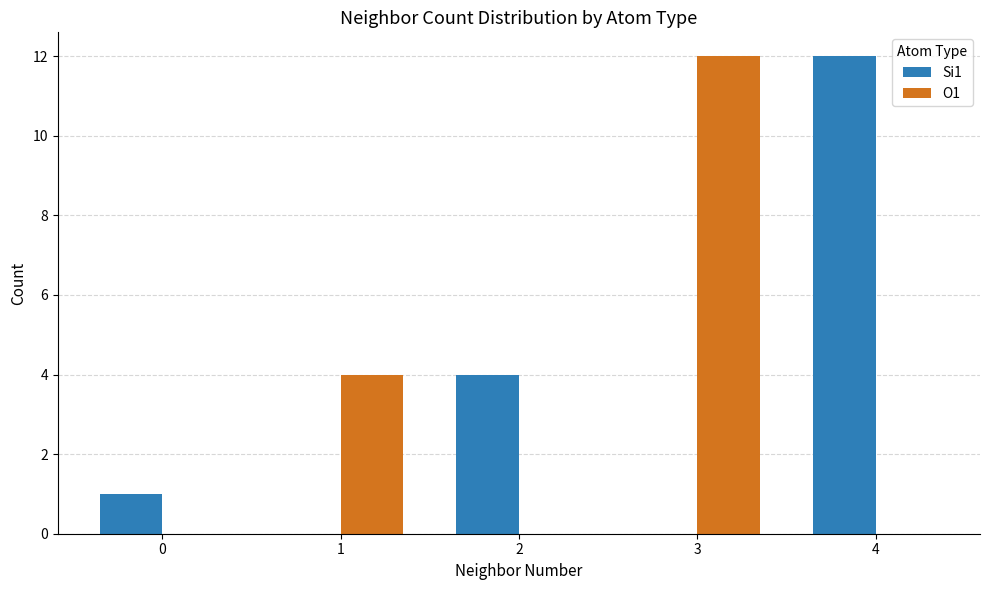

Is it true that O1 equals 12 at 3?

True